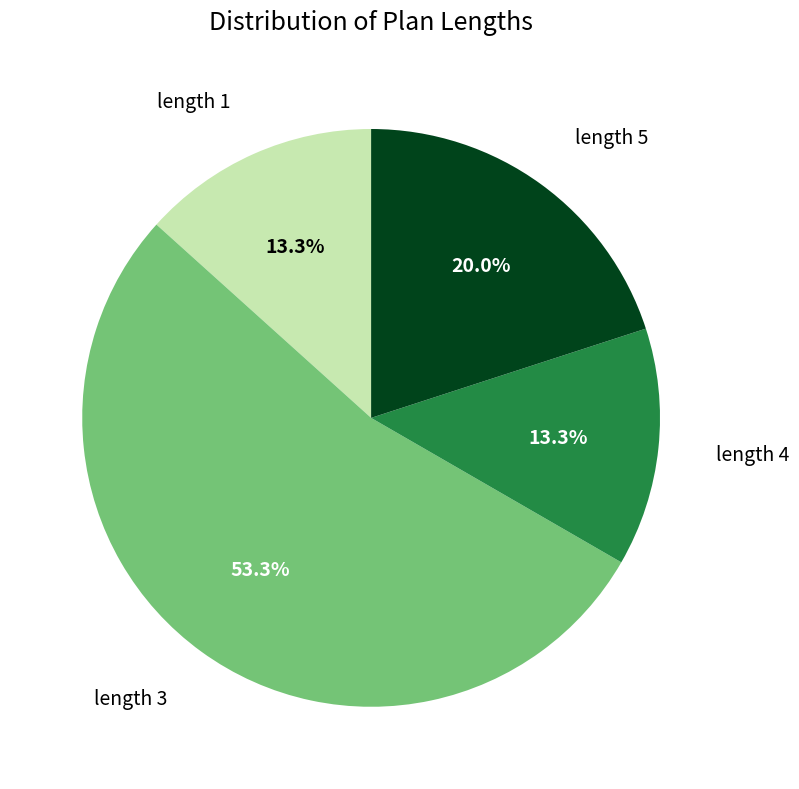

Does any single category account for the majority?

Yes